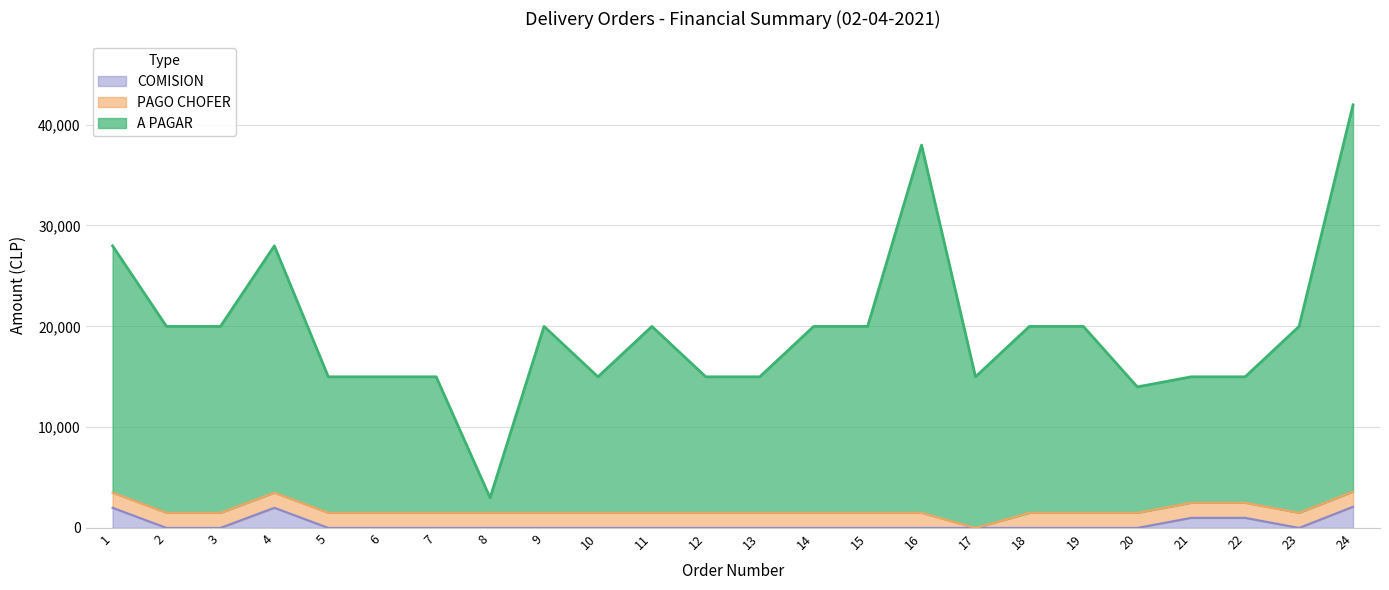

True or false: A PAGAR and COMISION cross at least once.

False